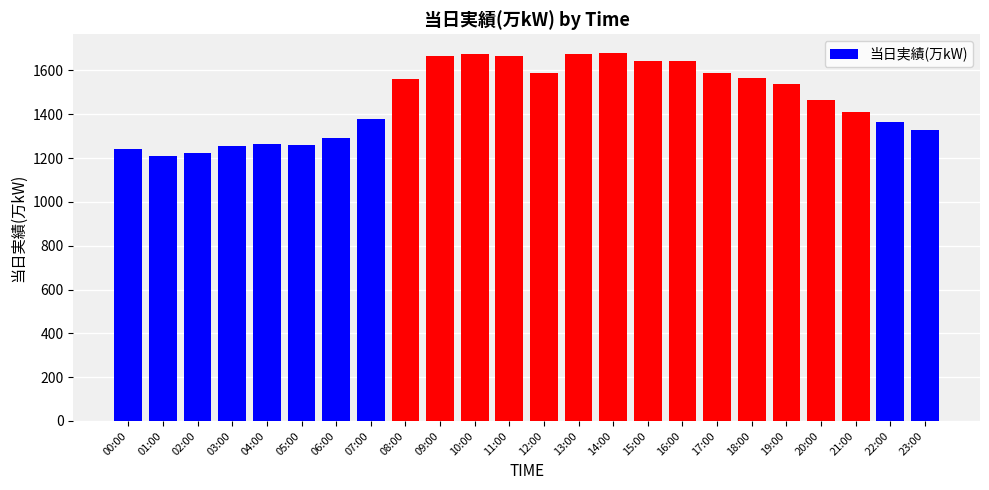

What is the smallest value displayed?

1208